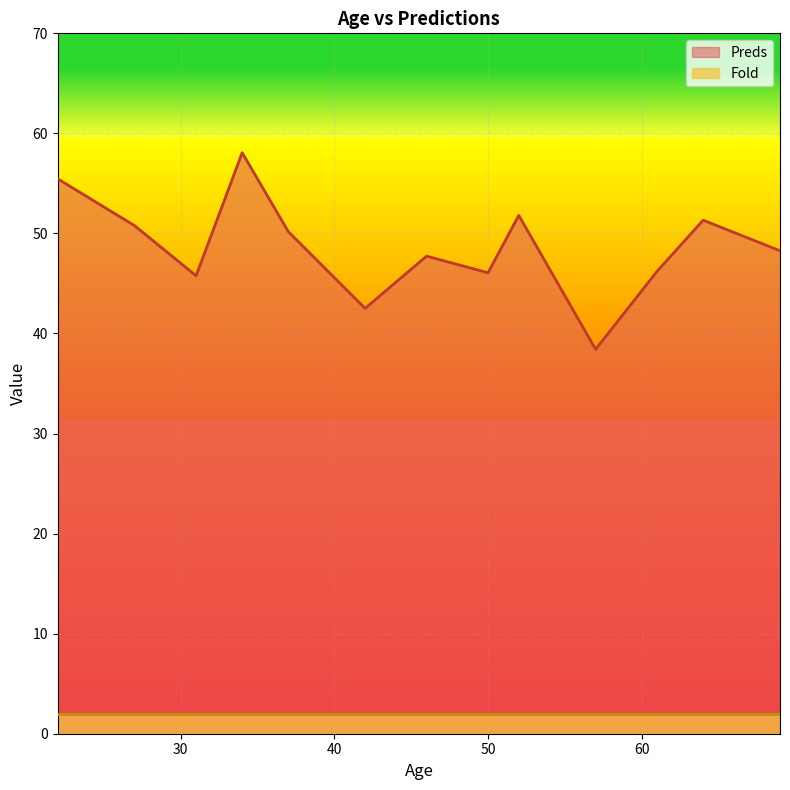

Which has a higher value, 69 or 50?

69